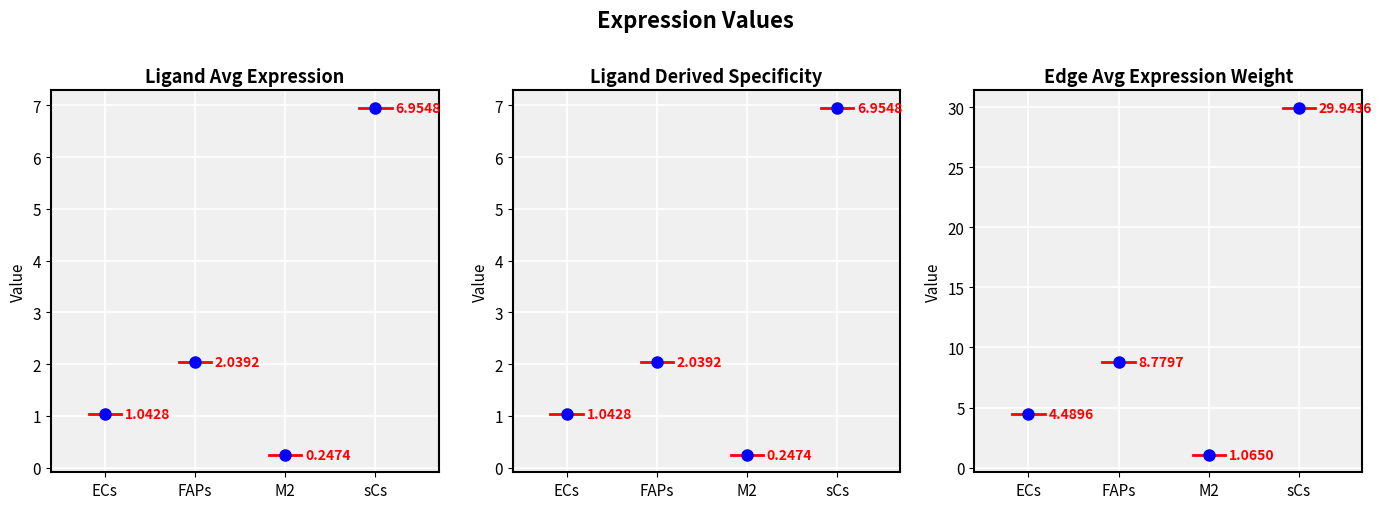

Reading right to left, transcribe all the data shown in this chart.

Ligand average expression value: 7.0	0.2	2.0	1.0
Ligand total expression value: 7.0	0.2	2.0	1.0
Edge average expression weight: 29.9	1.1	8.8	4.5